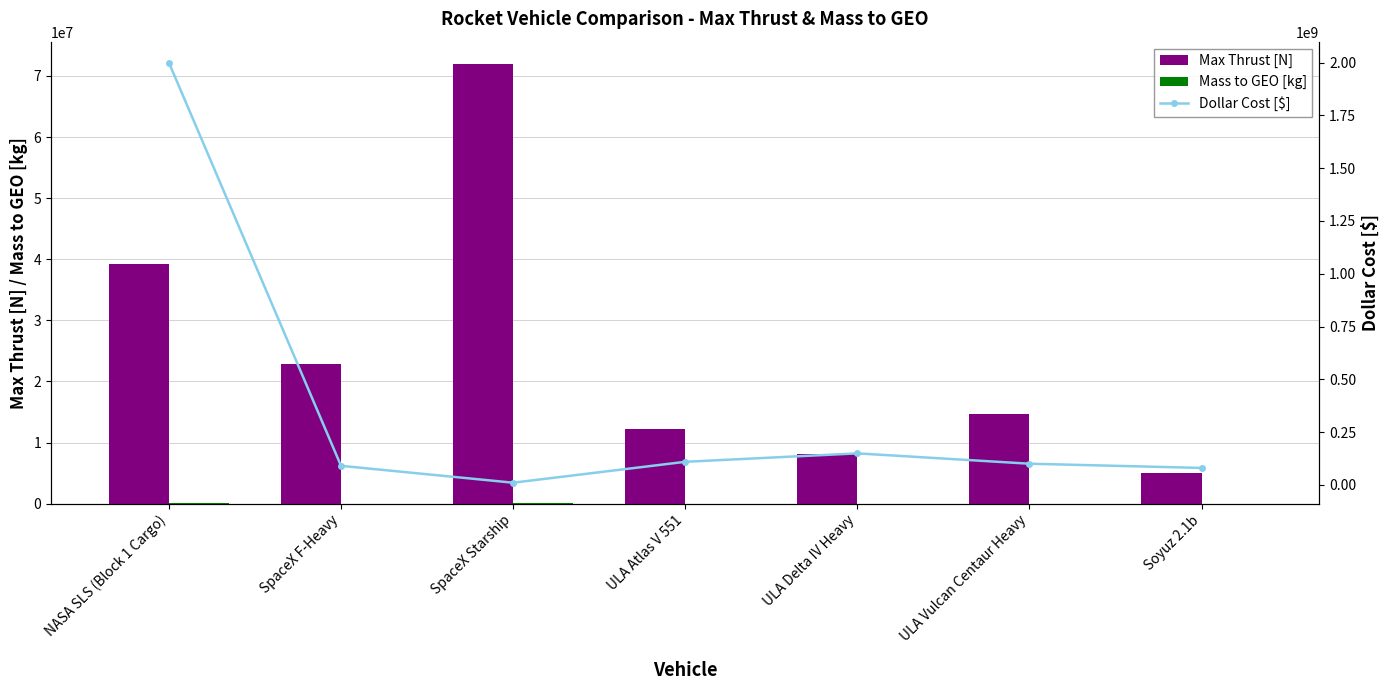

What is the total value across all series at ULA Atlas V 551?

121282276.2